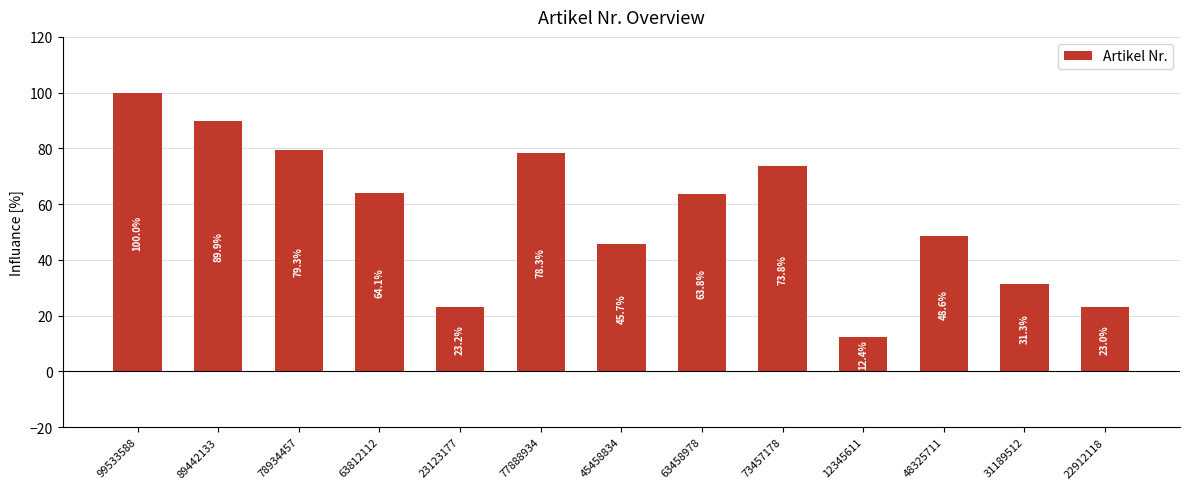

What is the sum of all values?

733.3